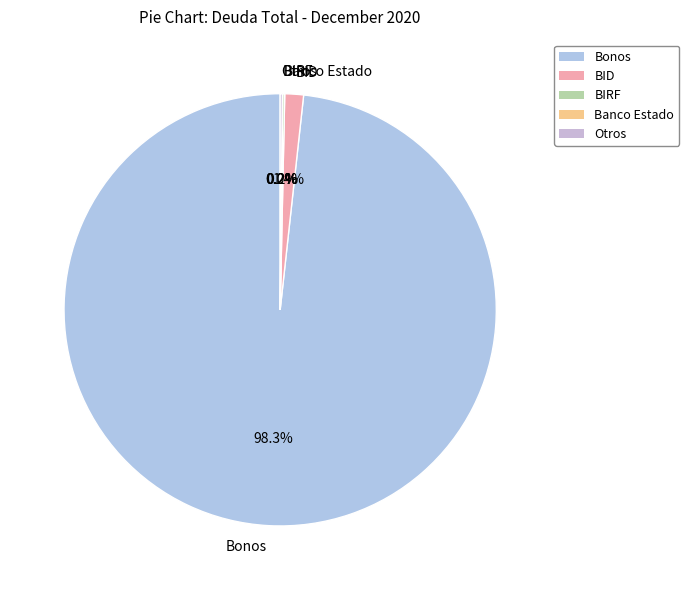

Do Bonos and BID together represent more than half of the pie?

Yes